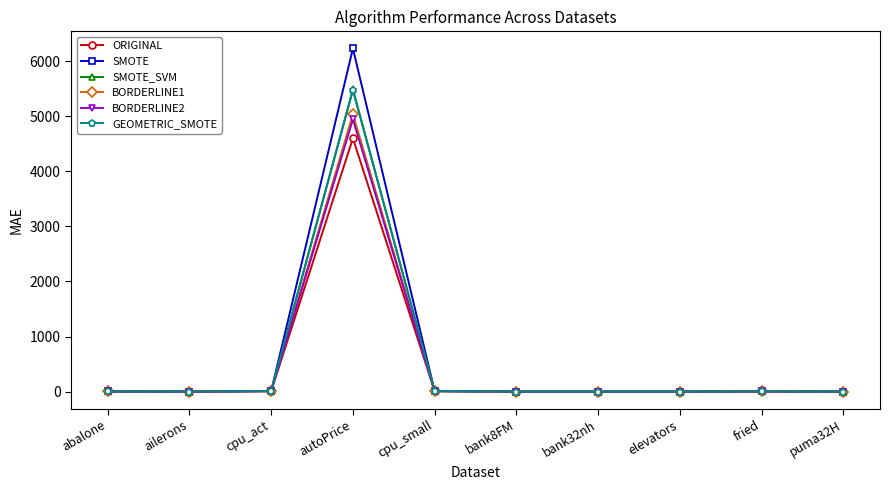

Between ailerons and autoPrice, which series saw the biggest shift?

SMOTE